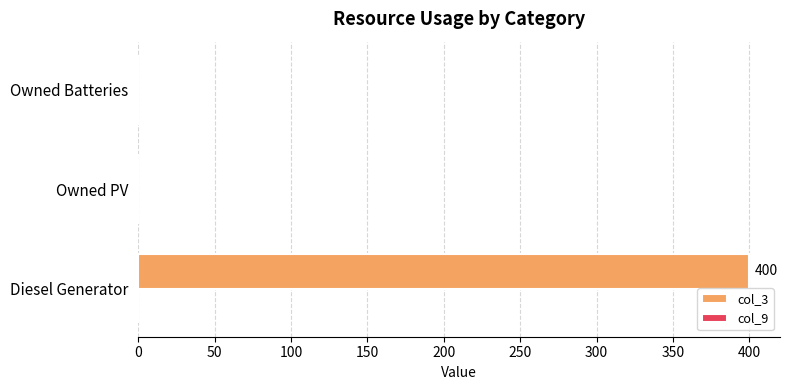

What is the change in value from Diesel Generator to Owned PV?

-400